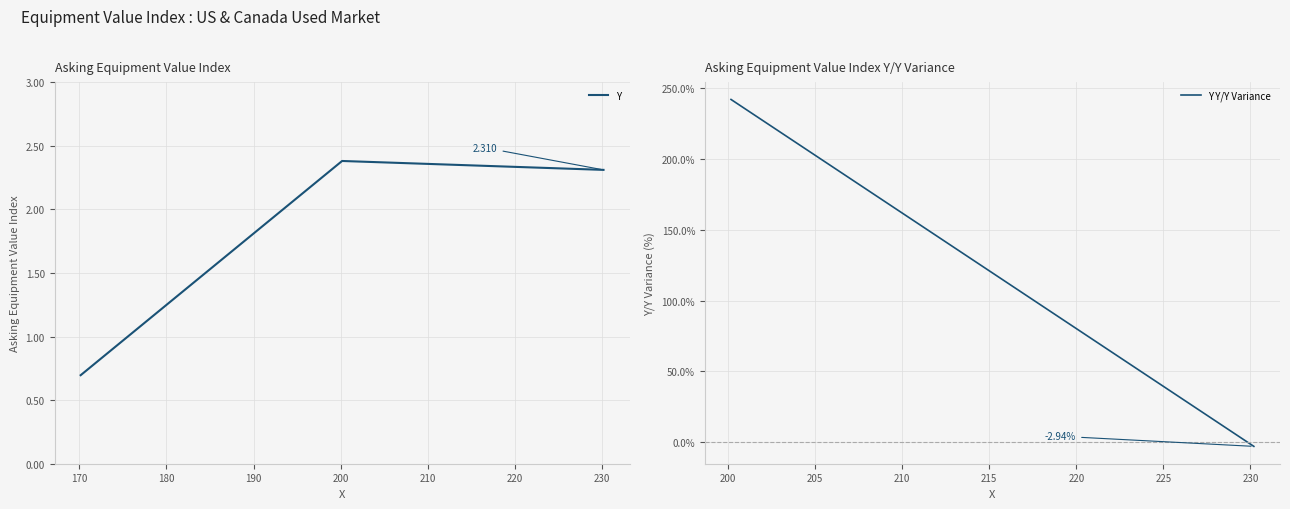

Reading right to left, transcribe all the data shown in this chart.

2.3	2.4	0.7